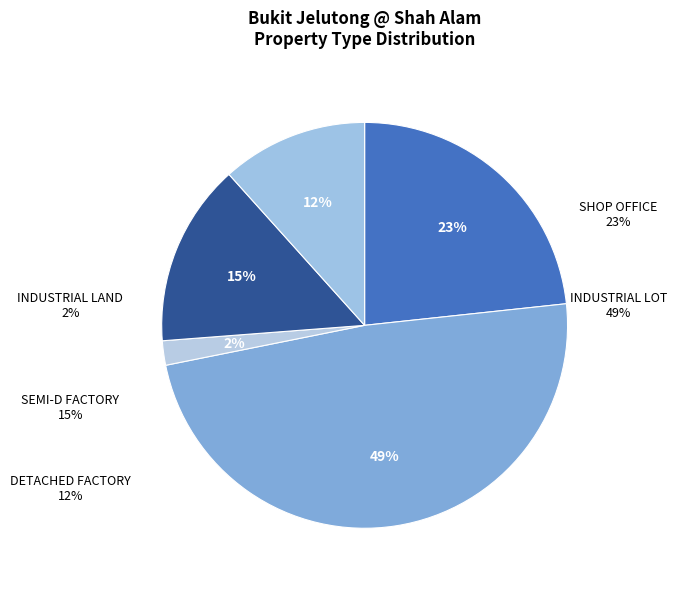

Is INDUSTRIAL LAND the majority of the pie?

No